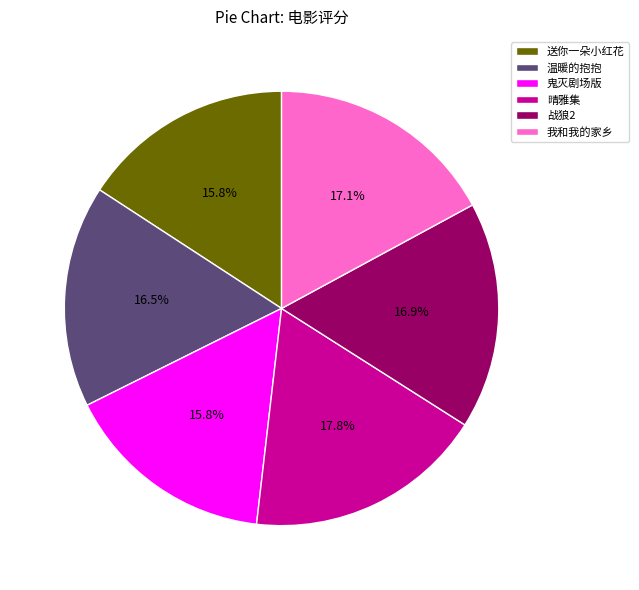

Approximately how many times larger is the value at 鬼灭剧场版 compared to 温暖的抱抱?

1.0